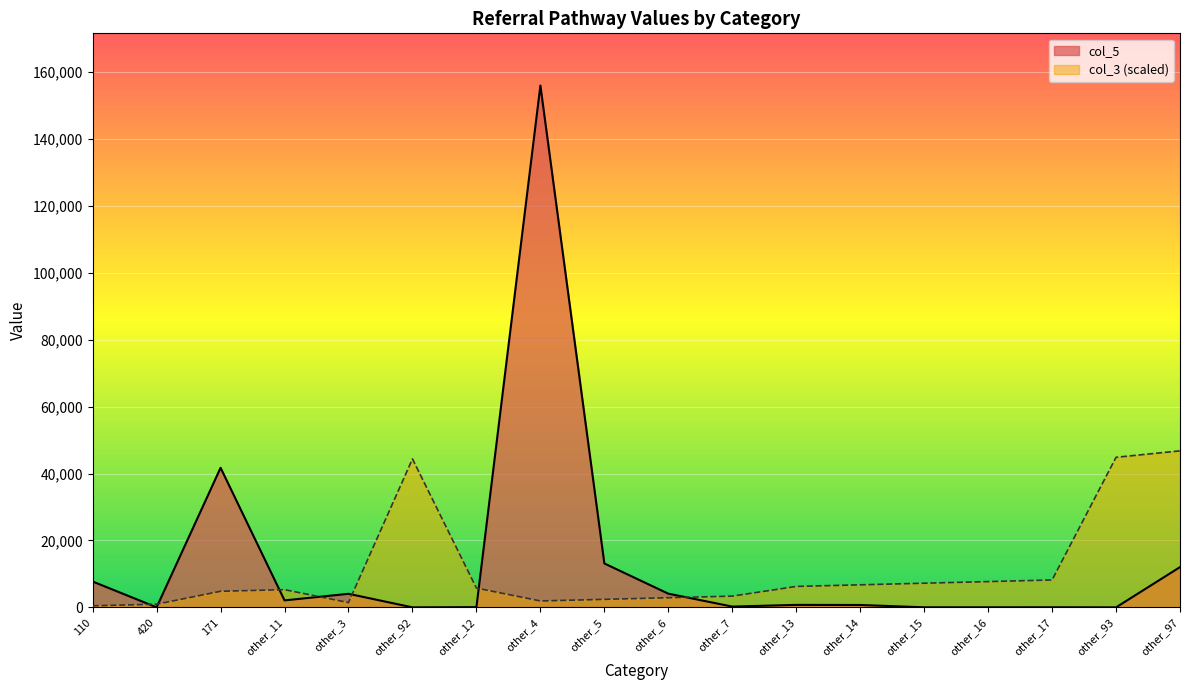

Reading left to right, transcribe all the data shown in this chart.

col_5: 7734.0	32.0	41714.0	2099.0	4066.0	17.0	83.0	155902.0	13135.0	4105.0	250.0	754.0	726.0	33.0	30.0	43.0	16.0	12037.0
col_3: 482.2	964.3	4821.7	5303.9	1446.5	44359.7	5786.1	1928.7	2410.9	2893.0	3375.2	6268.2	6750.4	7232.6	7714.7	8196.9	44841.9	46770.6